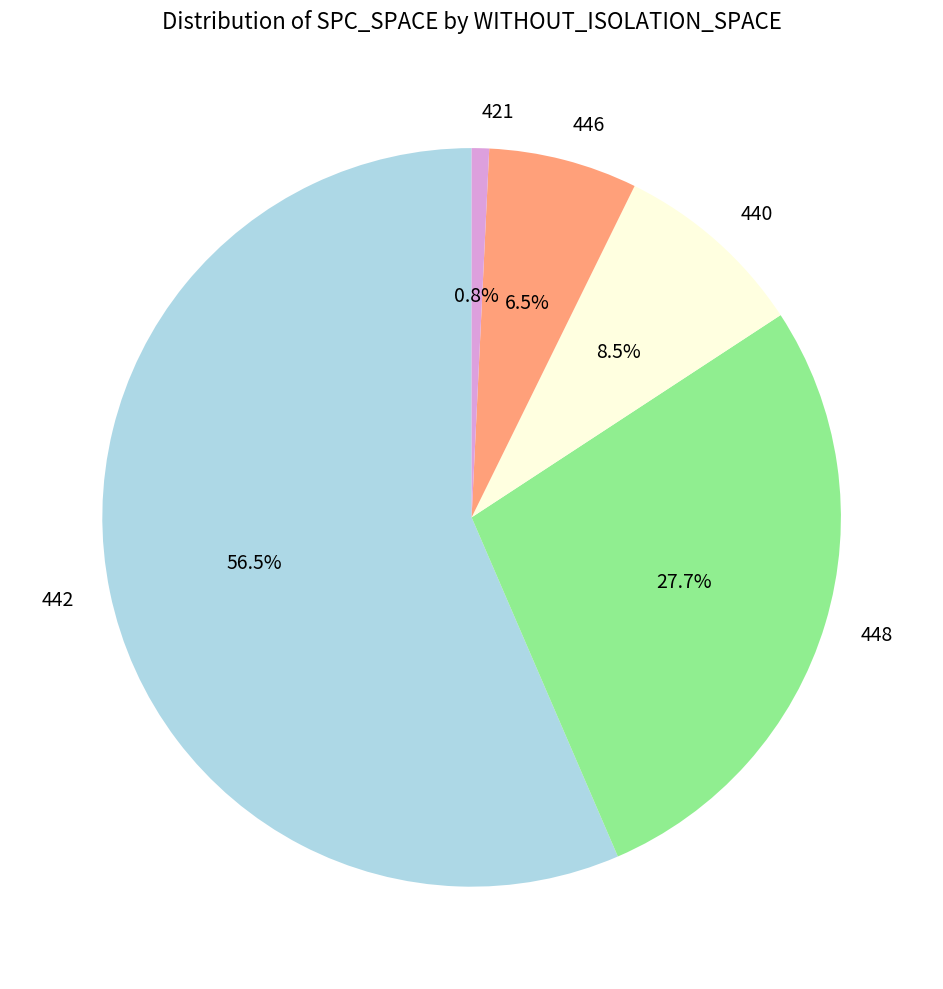

Rank the categories by value from lowest to highest.

421, 446, 440, 448, 442